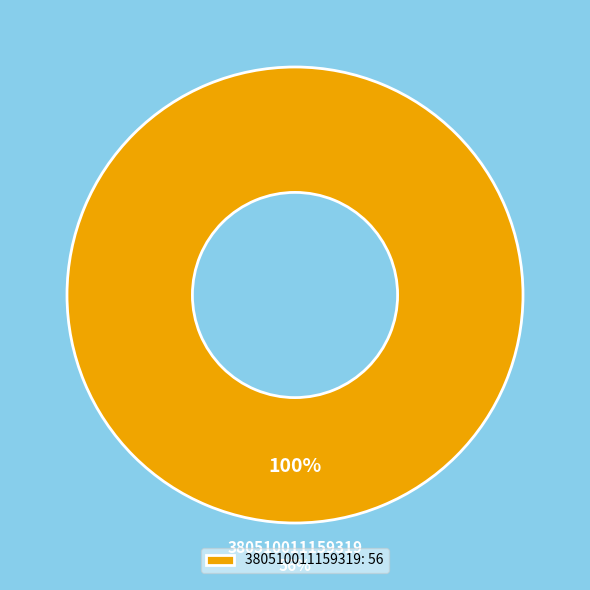

Count the number of slices in the pie.

2